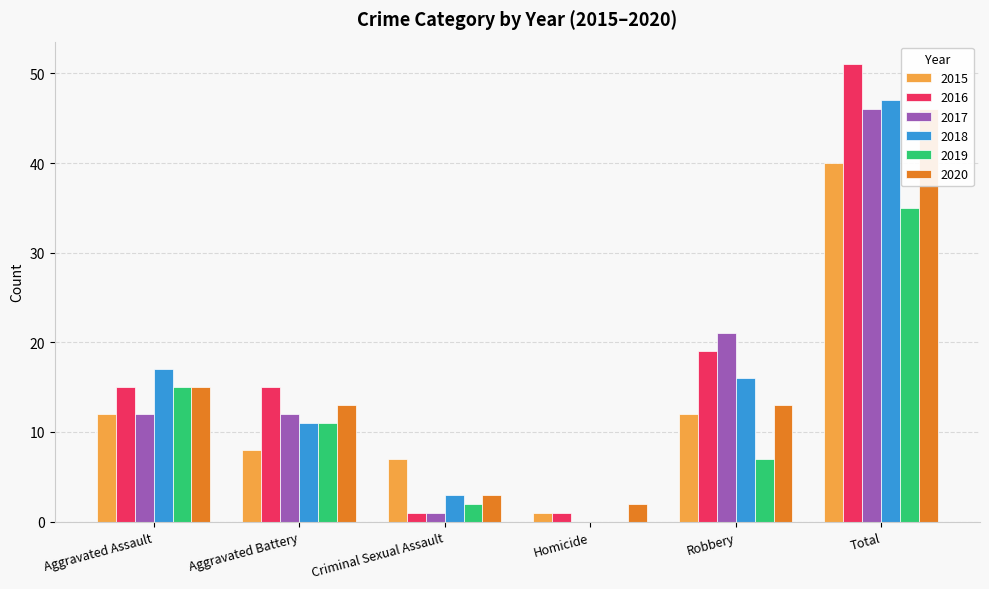

What is the sum of all 2017 values?

92